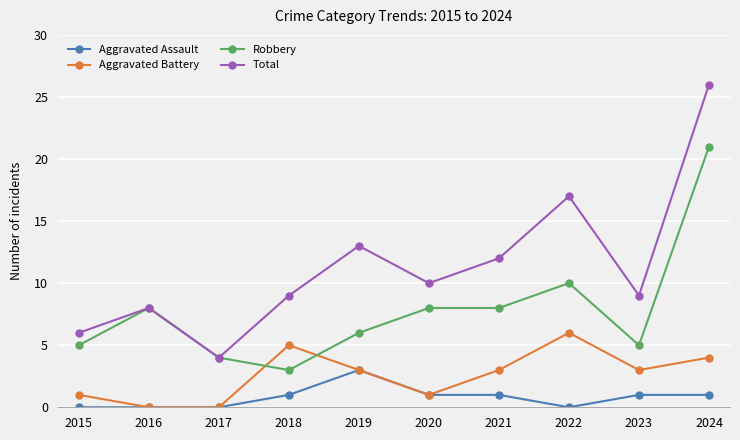

Which label corresponds to the largest value in the chart?

2024